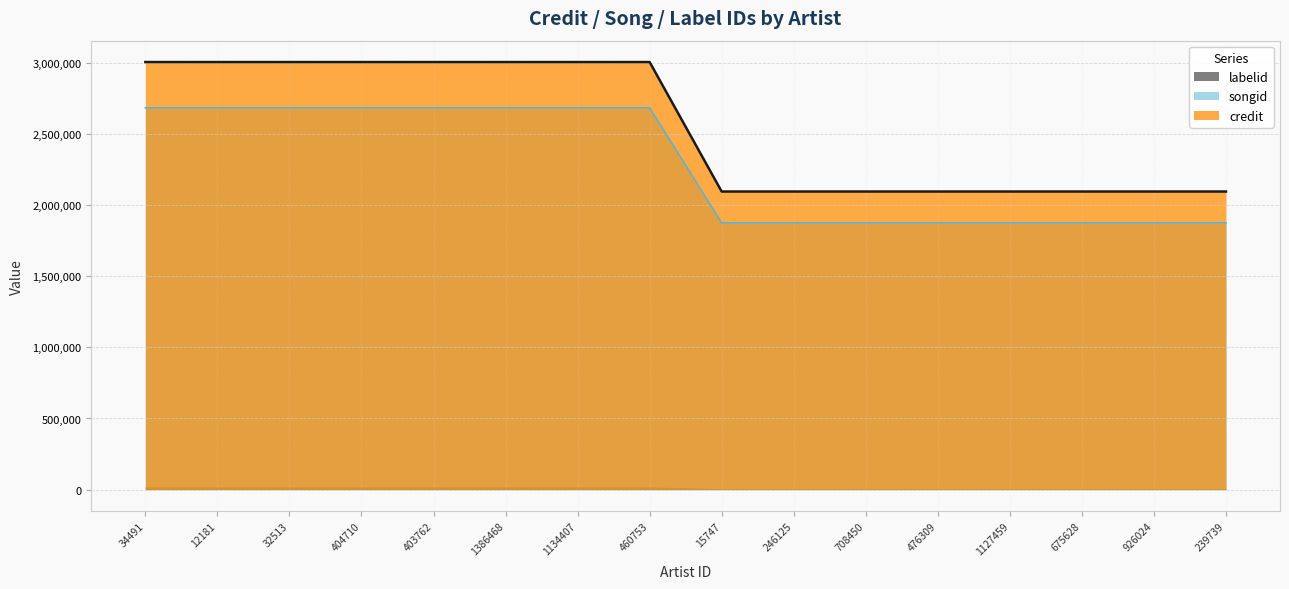

The value of songid at 675628 is 1876010. True or false?

True